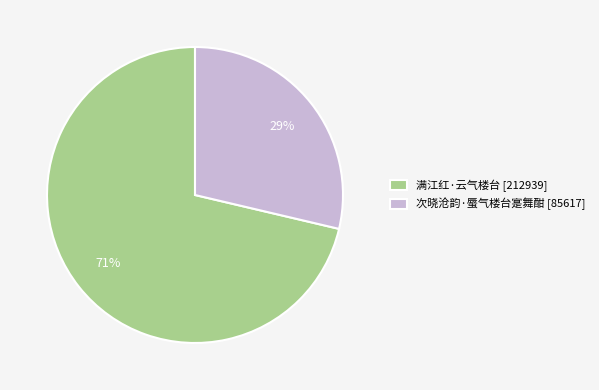

Does 满江红·云气楼台 represent more than half of the total?

Yes